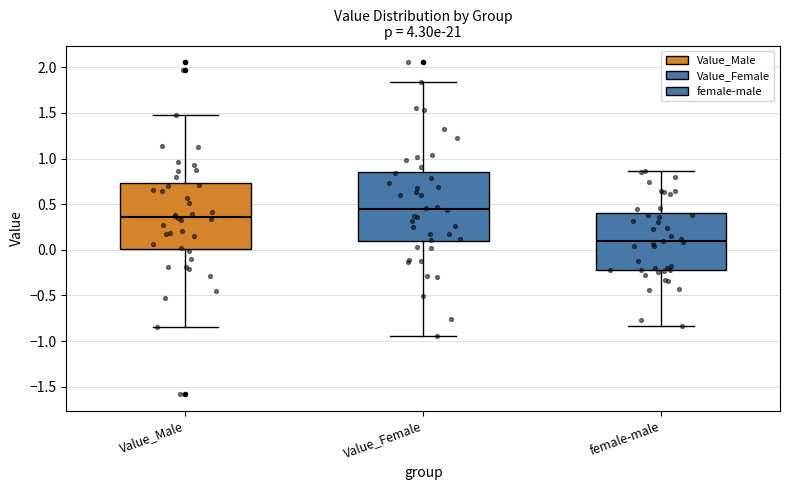

Reading left to right, transcribe this box plot: for each box, give where its median line is, the range the box spans, and where its two whiskers end, as read against the y-axis. The values are not printed on the chart, so give them approximately, as read against the axis.

Value_Male: median 0.35, box 0.00 to 0.75, whiskers -0.85 to 1.45
Value_Female: median 0.45, box 0.10 to 0.85, whiskers -0.95 to 1.85
female-male: median 0.10, box -0.20 to 0.40, whiskers -0.85 to 0.85